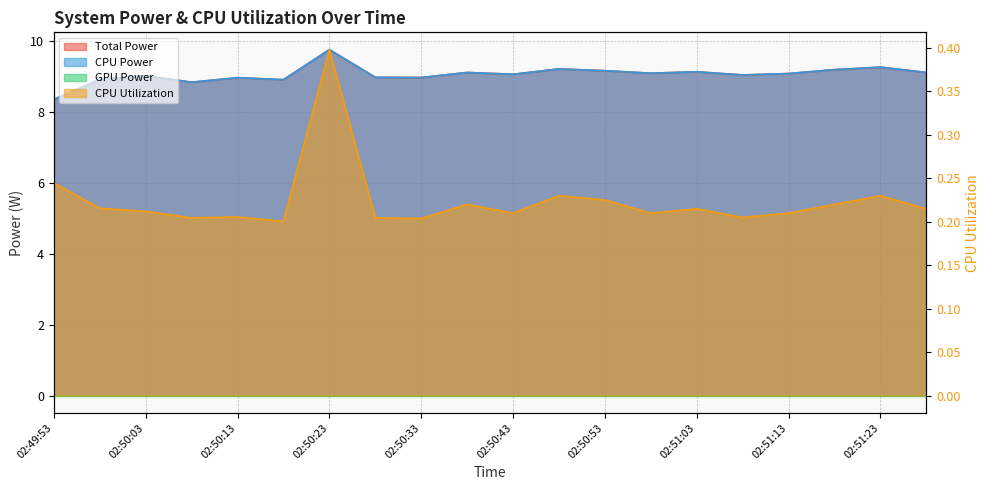

List the labels in order of CPU Power value, largest first.

02:50:23, 02:51:23, 02:50:48, 02:51:18, 02:50:53, 02:51:03, 02:50:38, 02:51:28, 02:50:58, 02:51:13, 02:50:43, 02:51:08, 02:50:03, 02:50:28, 02:50:33, 02:50:13, 02:49:58, 02:50:18, 02:50:08, 02:49:53